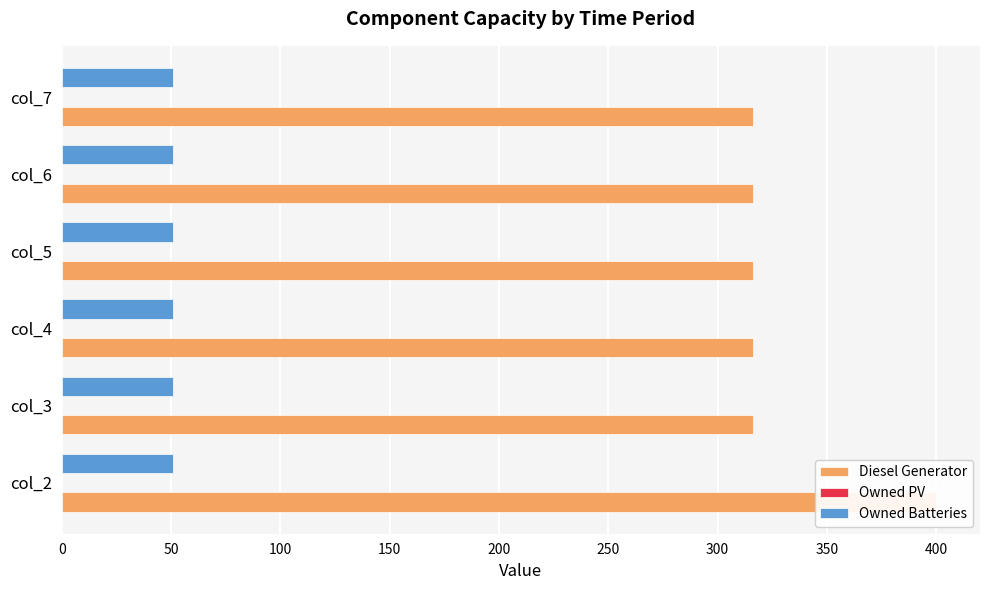

Are the bars horizontal?

Yes